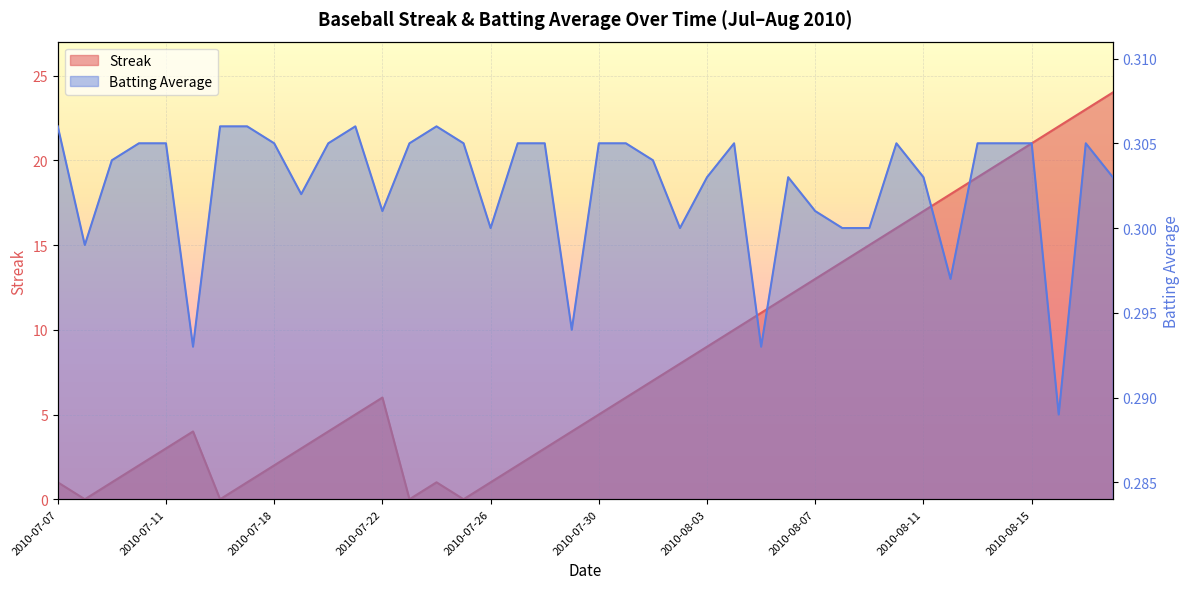

Where is the first local minimum for Streak?

2010-07-08